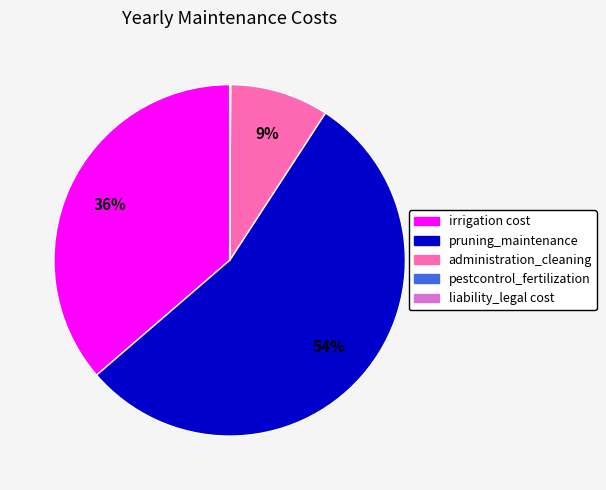

Is it true that irrigation cost is 36% of the pie?

True